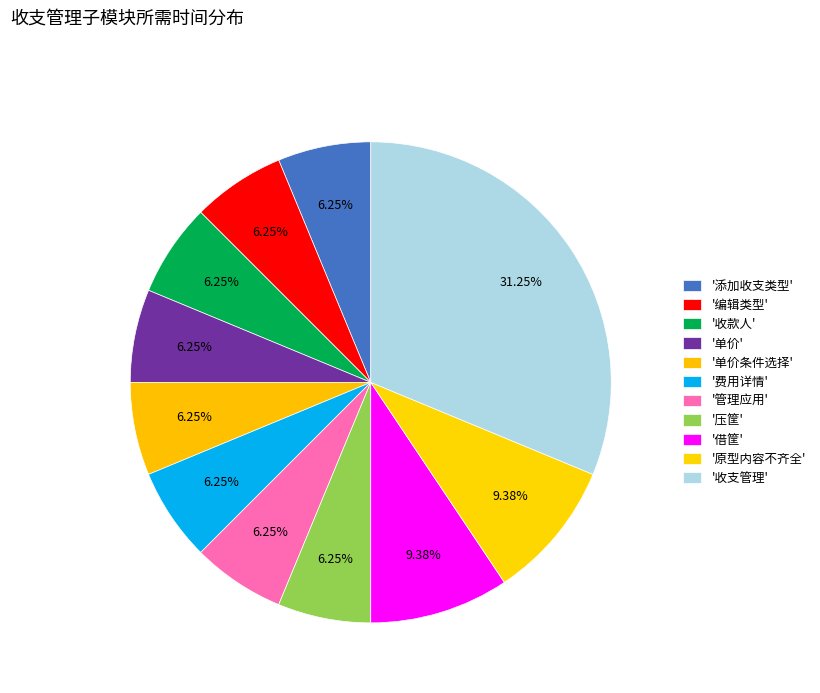

Does any single category account for the majority?

No